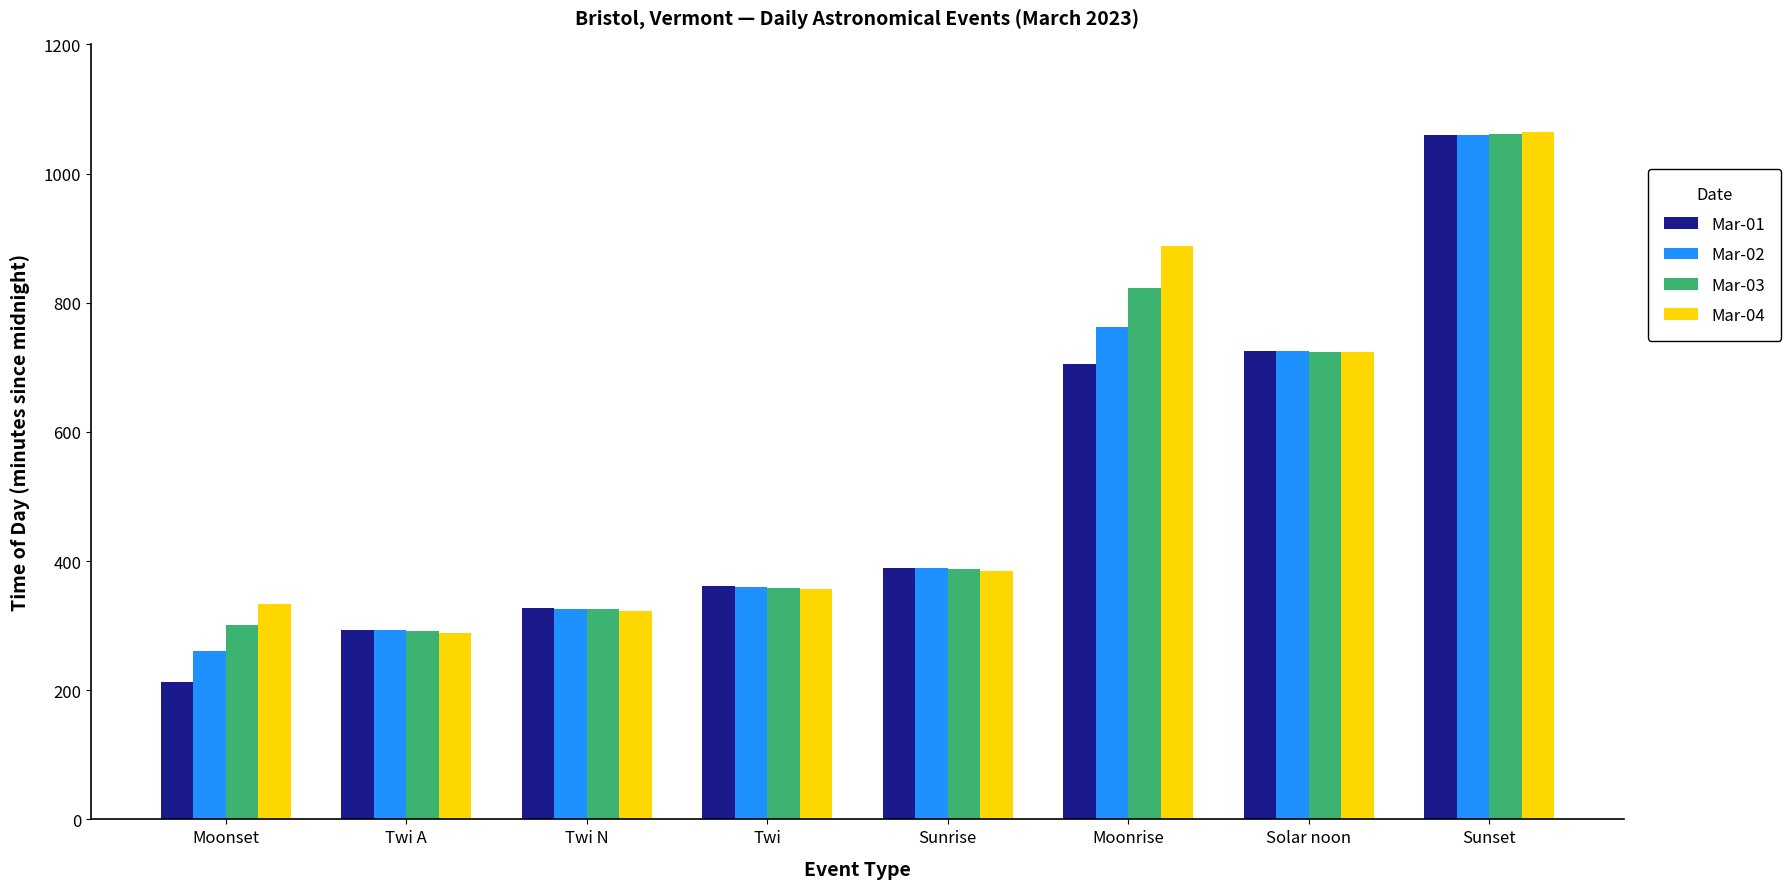

What is the difference between the maximum and minimum values in the Mar-02 series?

799